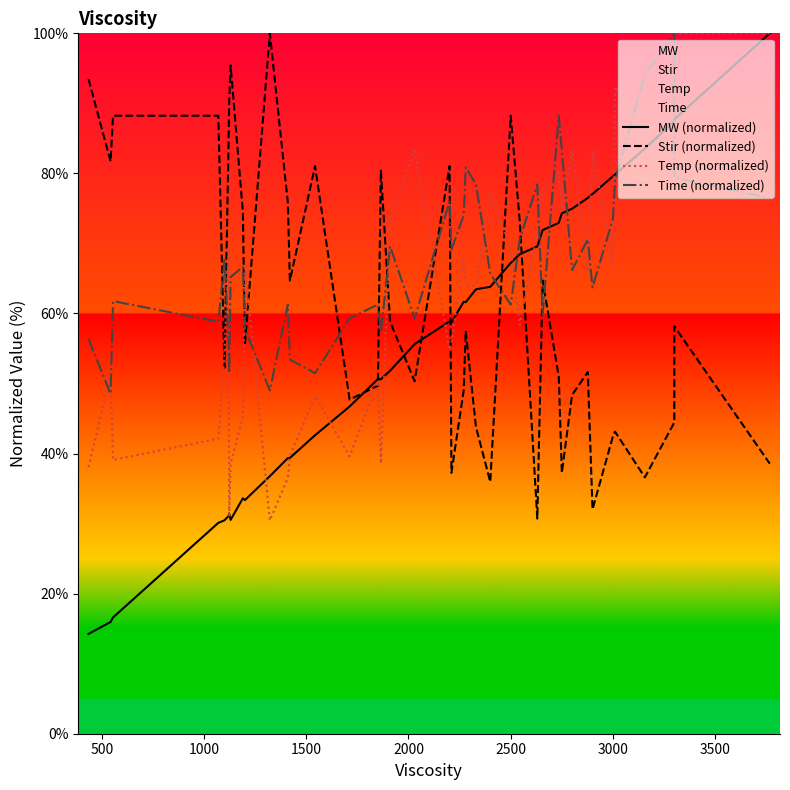

Read the Time (normalized) value at 2000.

67.6